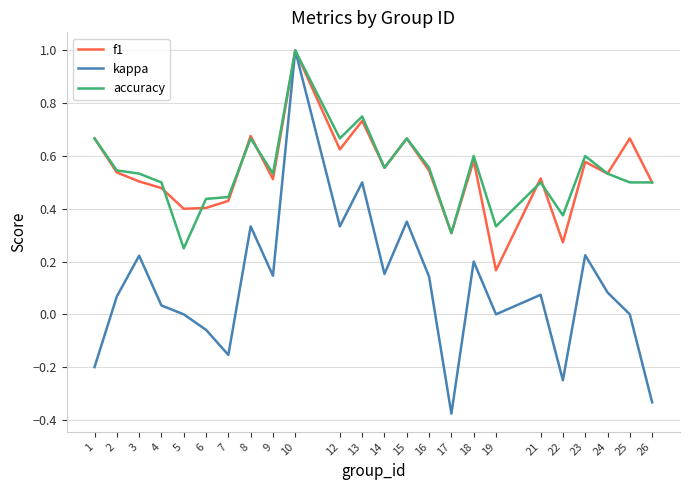

The value of f1 at 19 is 0.2. True or false?

True